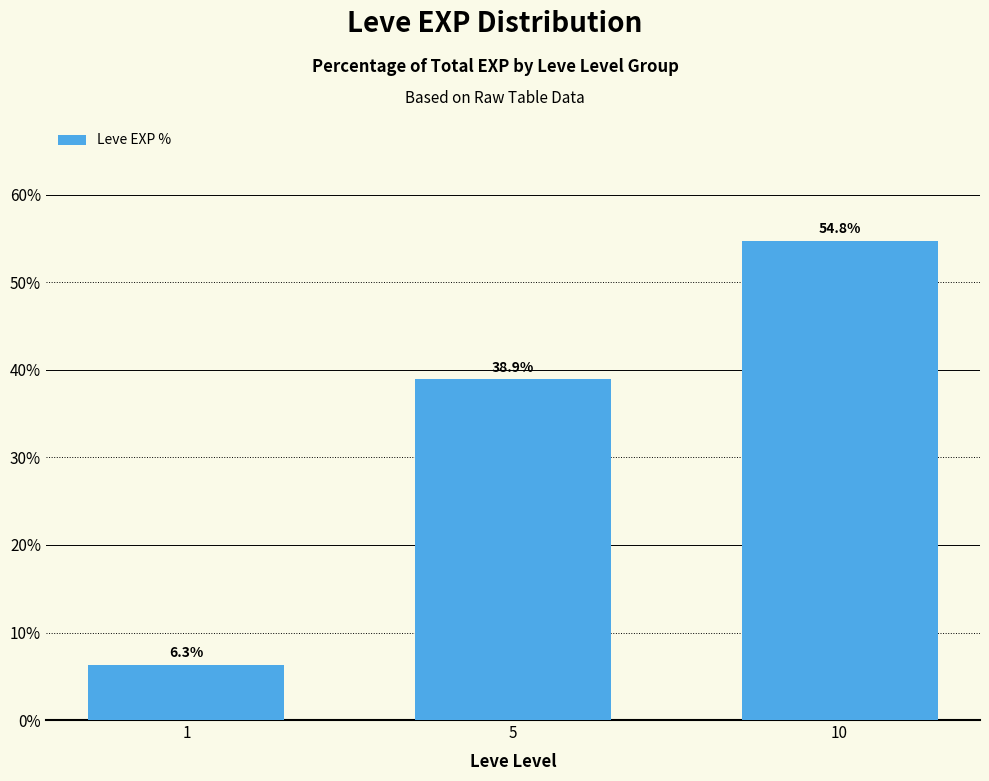

At which label is the value closest to 30?

5